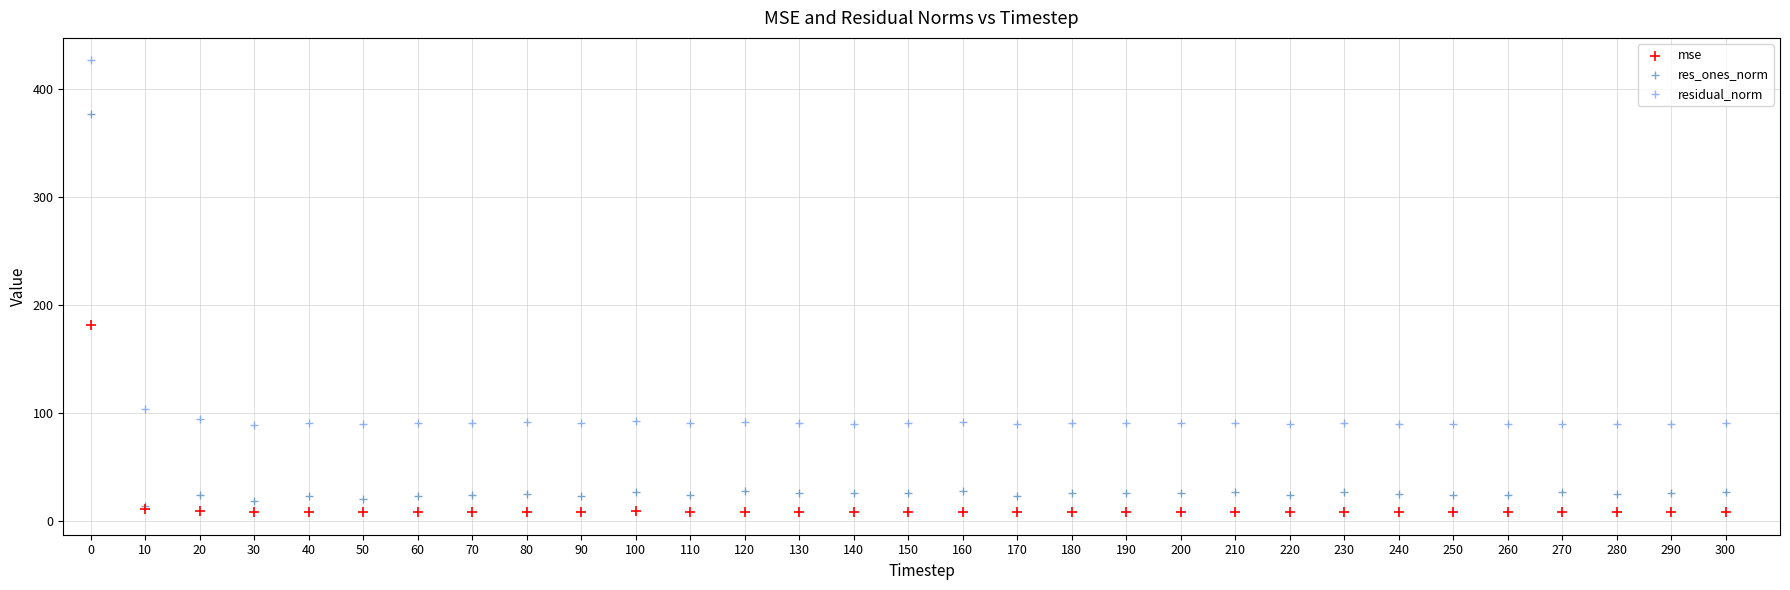

What are all the series names shown in the legend?

mse, res_ones_norm, residual_norm